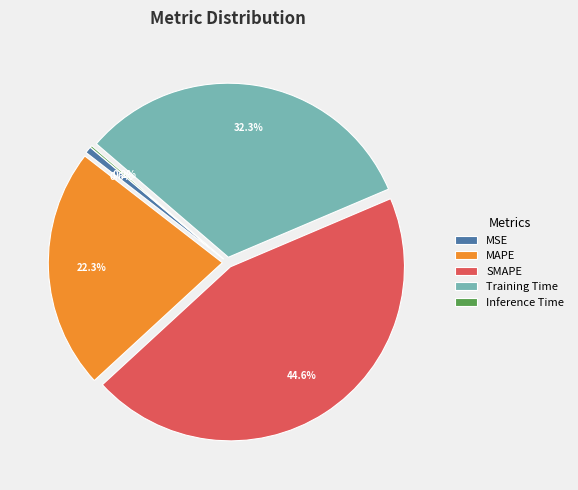

To the nearest percent, what portion does MSE represent?

1%